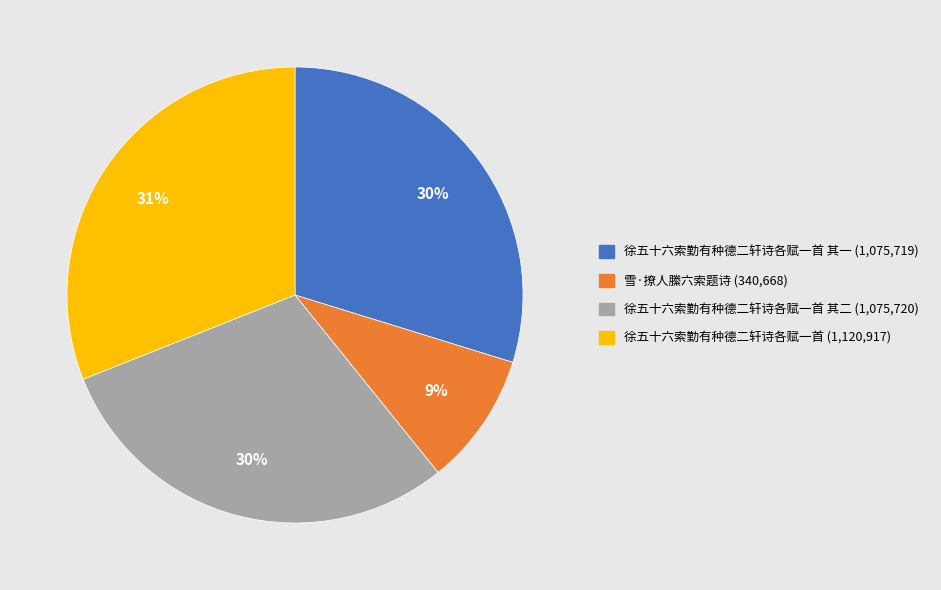

Is there a majority slice in this chart?

No